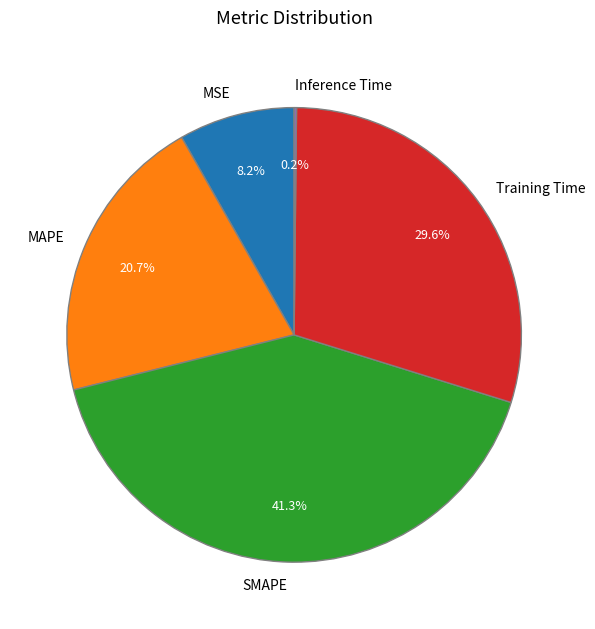

Is there a majority slice in this chart?

No